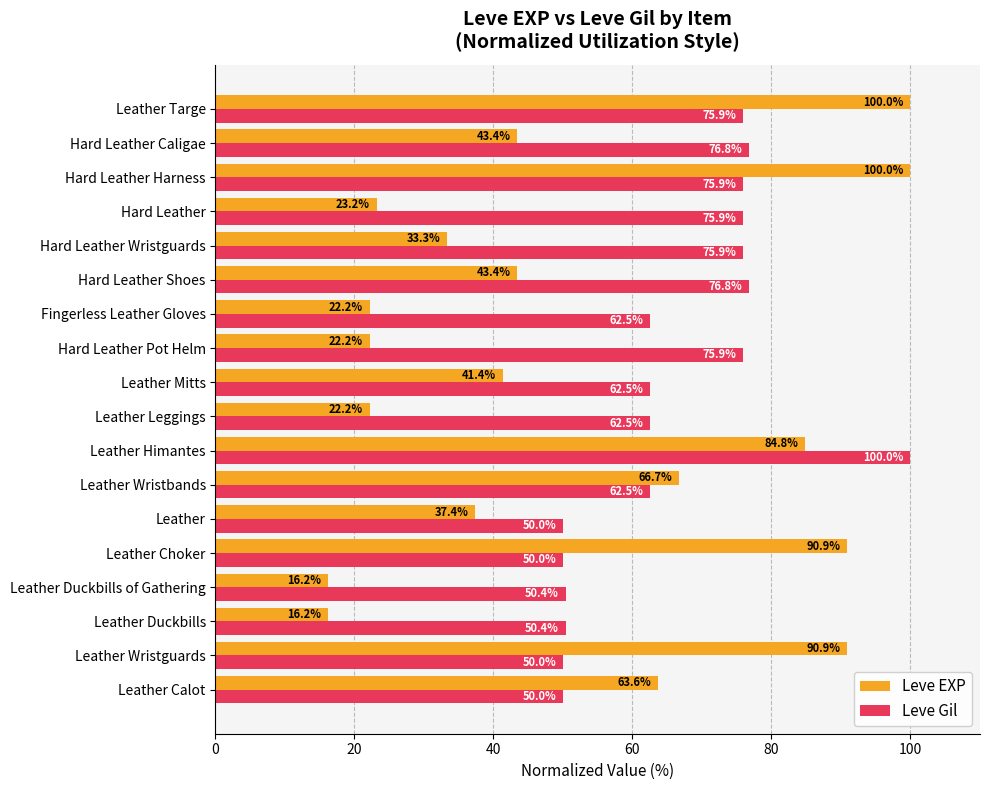

How many series are shown in this chart?

2